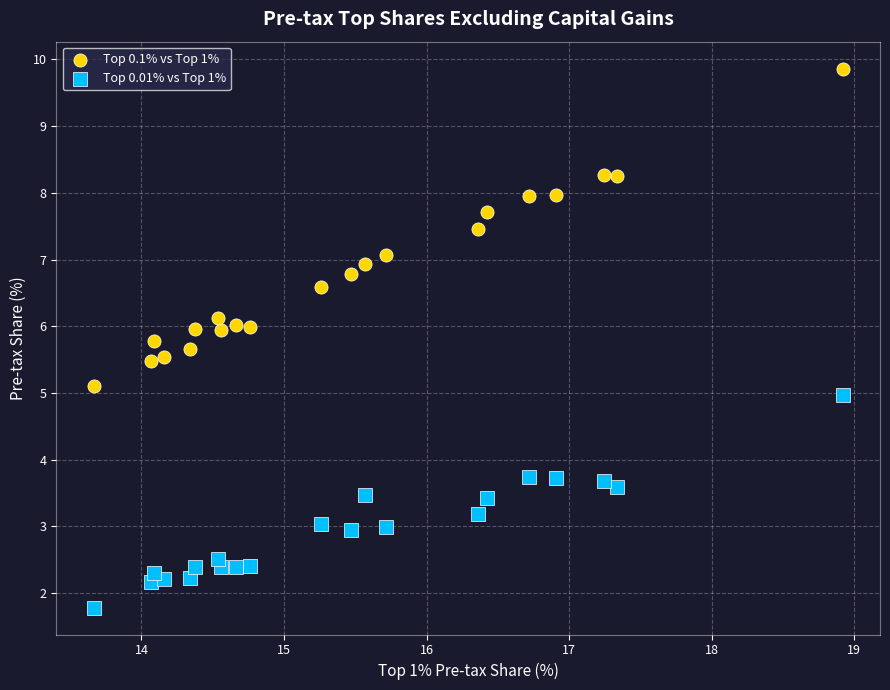

Which series contains the lowest Y value?

Top 0.01% vs Top 1%